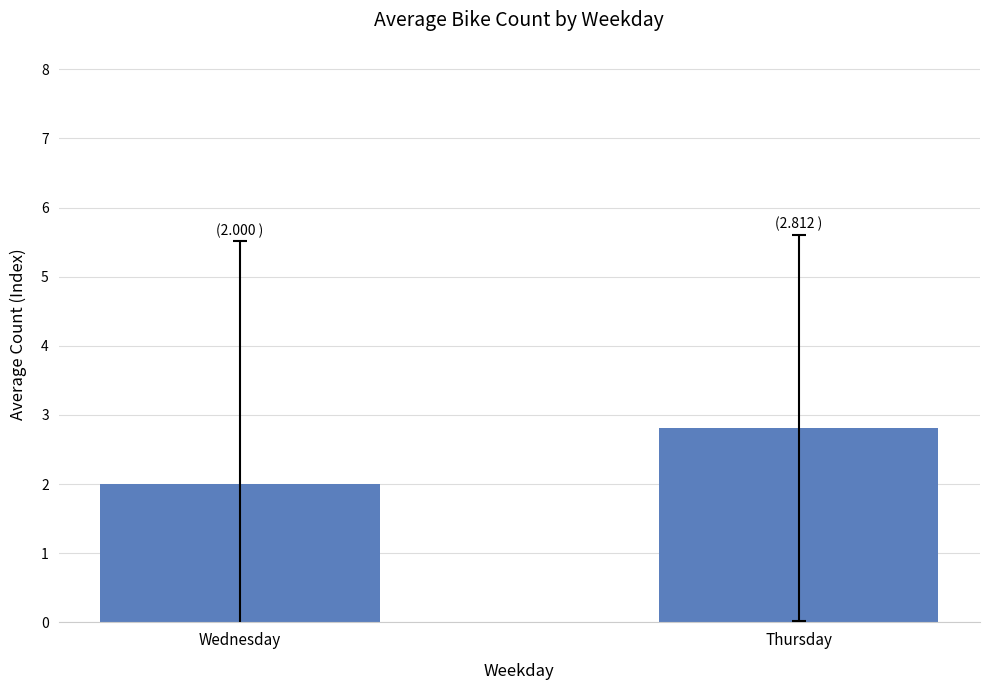

What value does the data have at Wednesday?

2.0